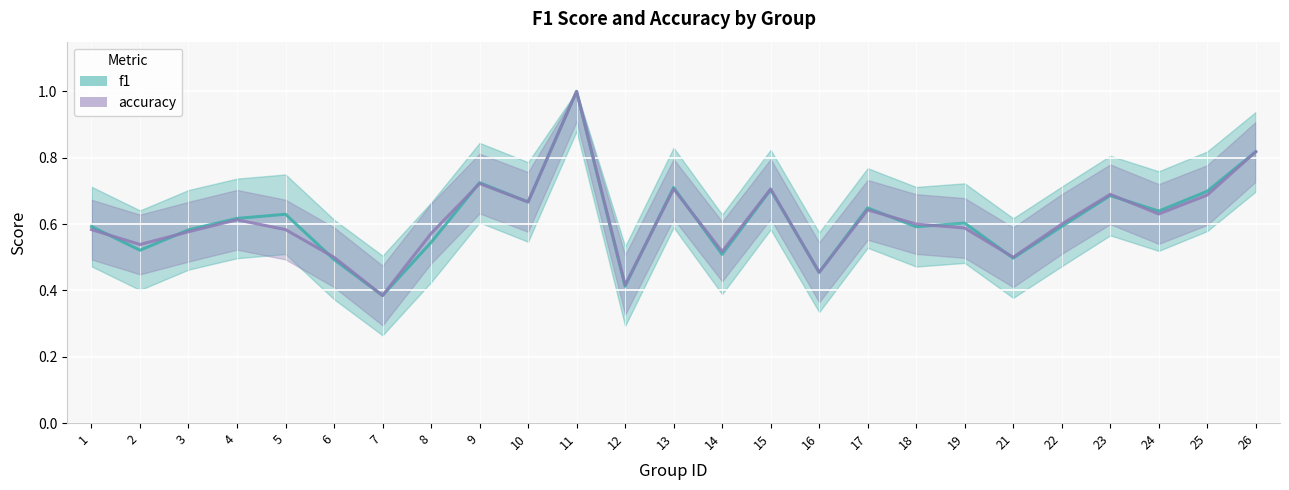

Which series has the largest total across all categories?

f1